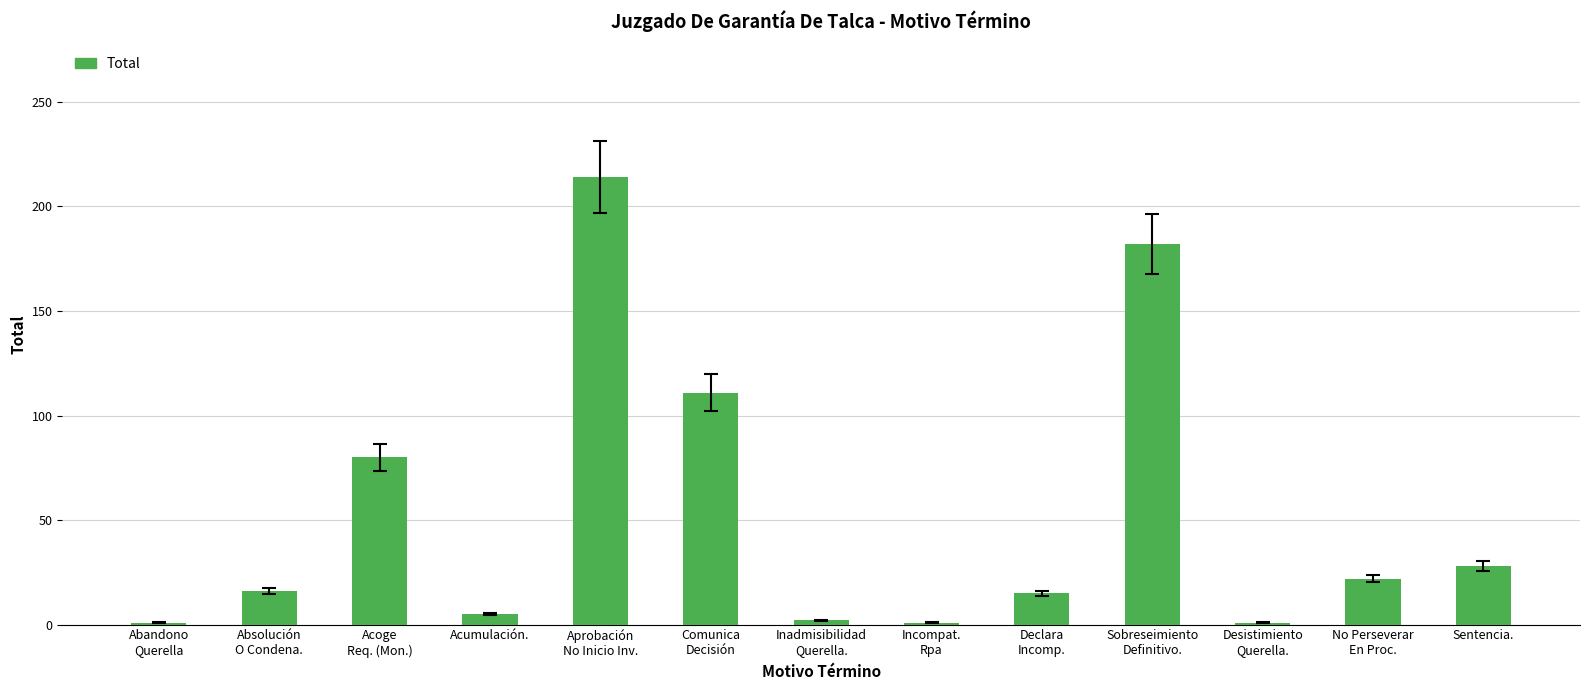

How many bars are there in total?

13